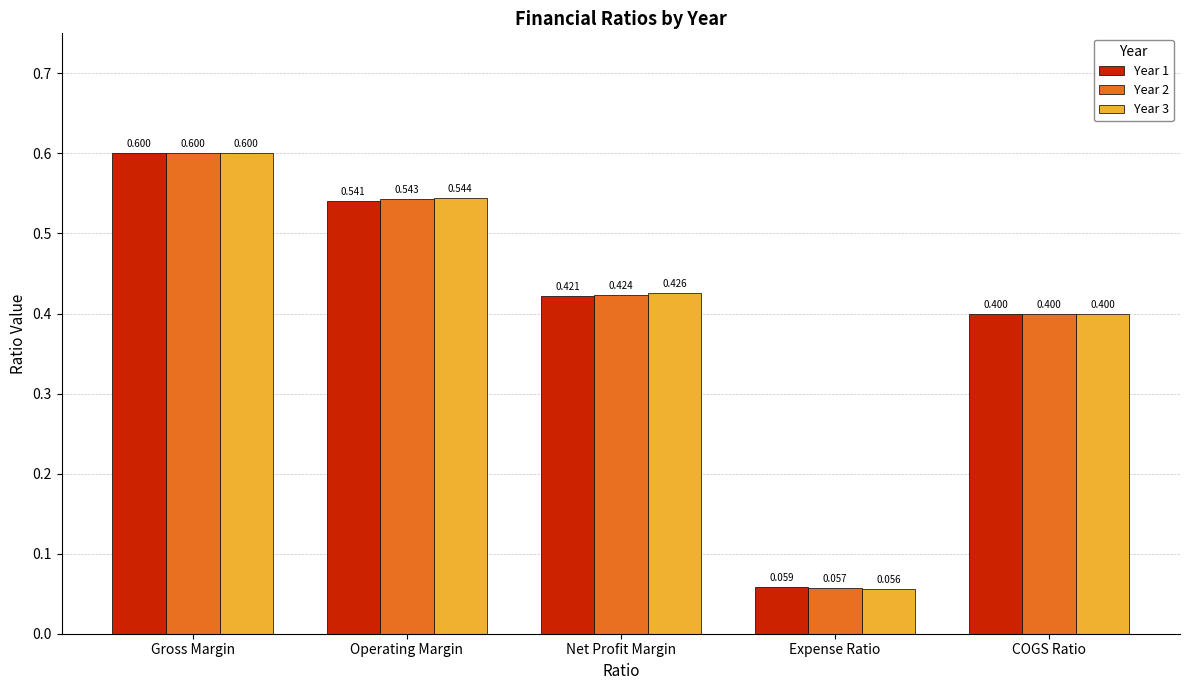

What are all the series names shown in the legend?

Year 1, Year 2, Year 3